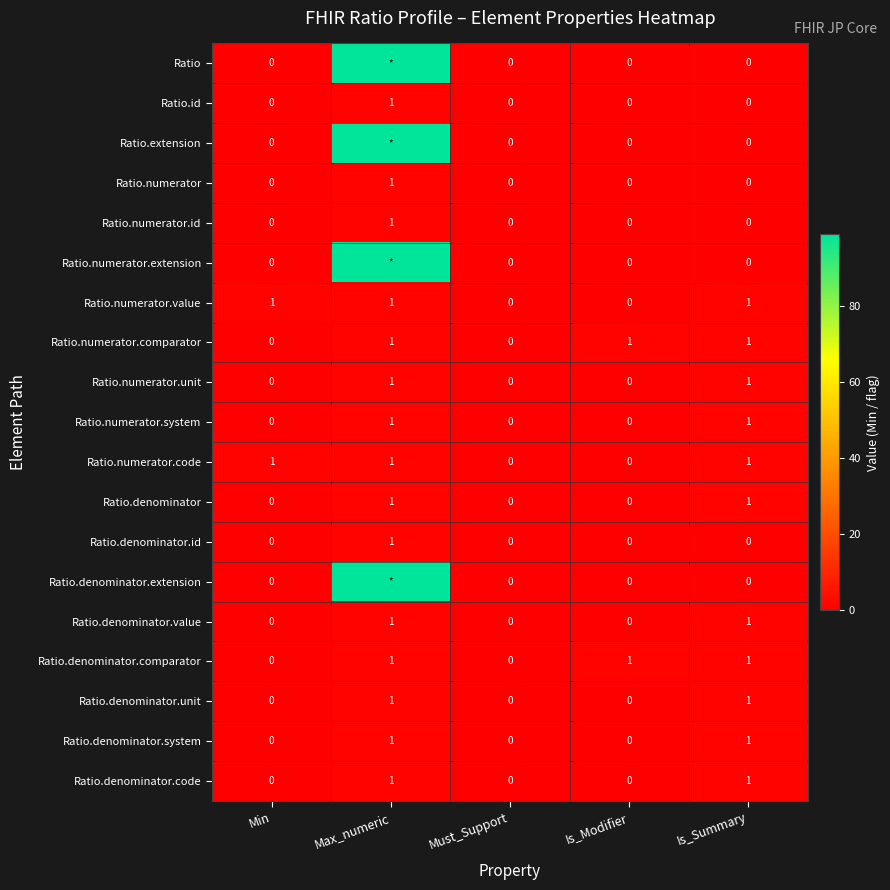

What is the maximum value shown in the chart?

99